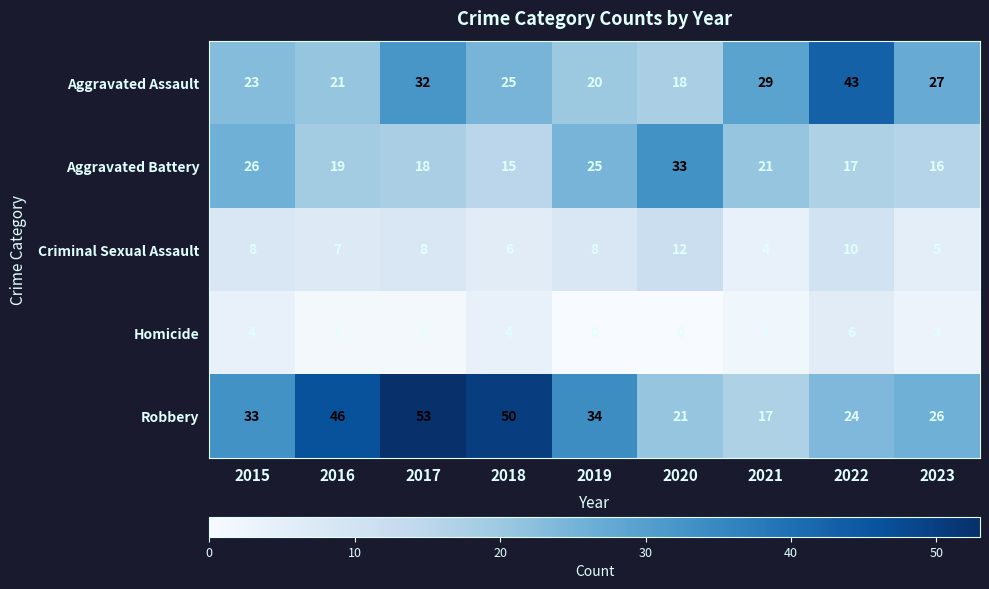

What is the minimum value for Robbery?

17